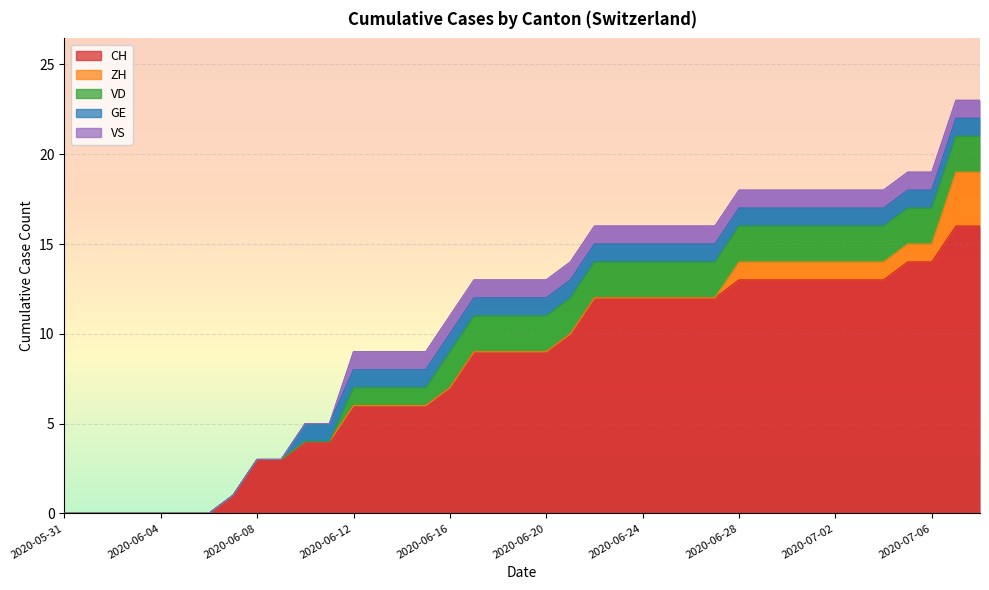

What is the average value of the VD series?

1